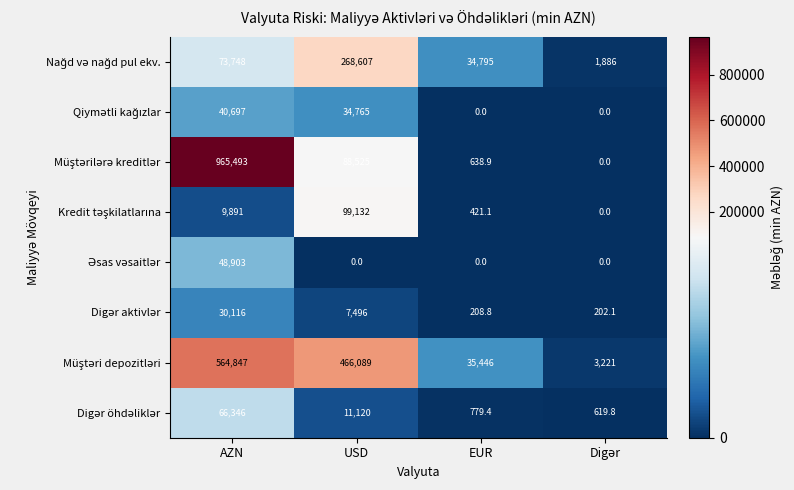

What is the maximum value shown in the chart?

965493.0